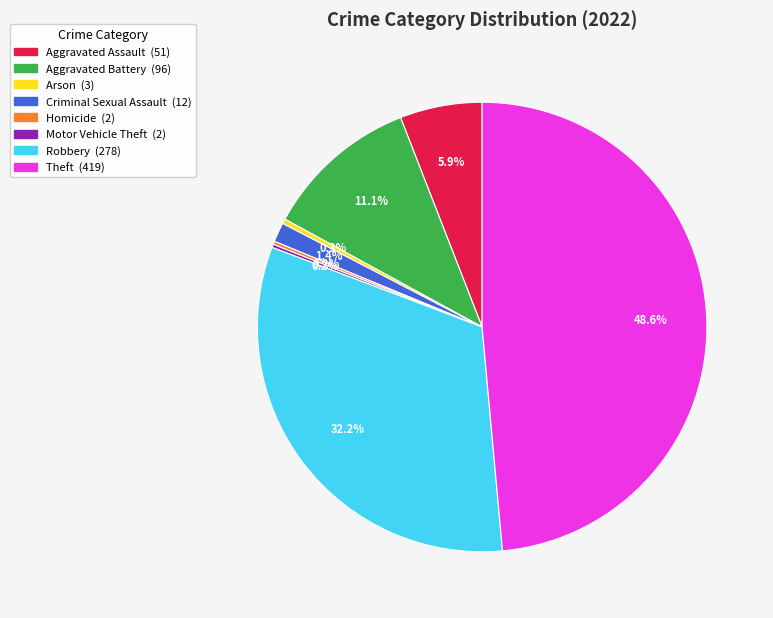

Is there any slice that represents more than half of the pie?

No